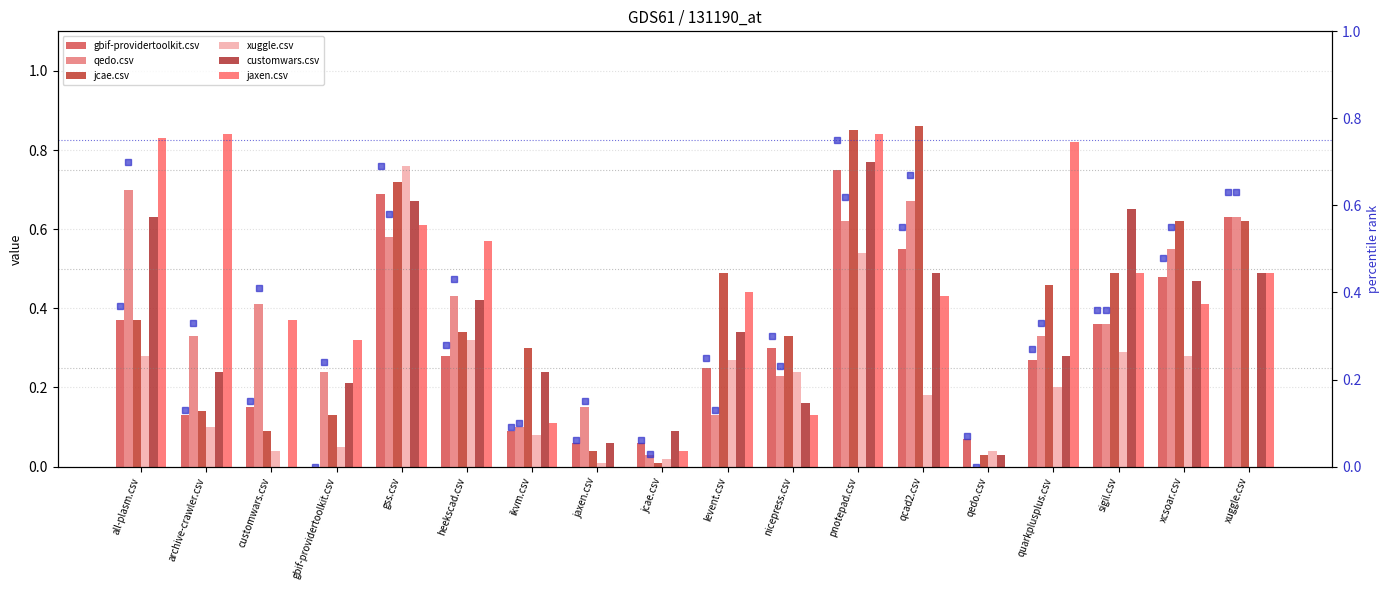

List the series in order of their peak value, lowest first.

qedo.csv, gbif-providertoolkit.csv, xuggle.csv, customwars.csv, jaxen.csv, jcae.csv